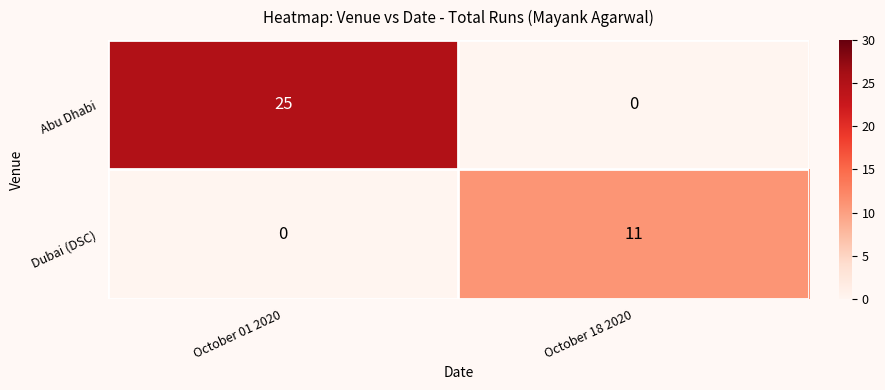

Rank the series by their average value, from lowest to highest.

Dubai (DSC), Abu Dhabi